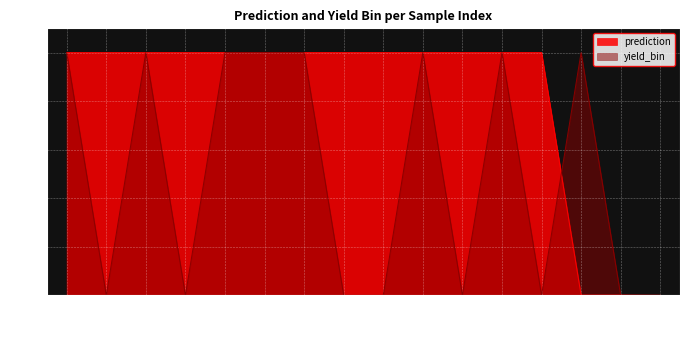

Does the chart display data point markers on the line(s)?

No